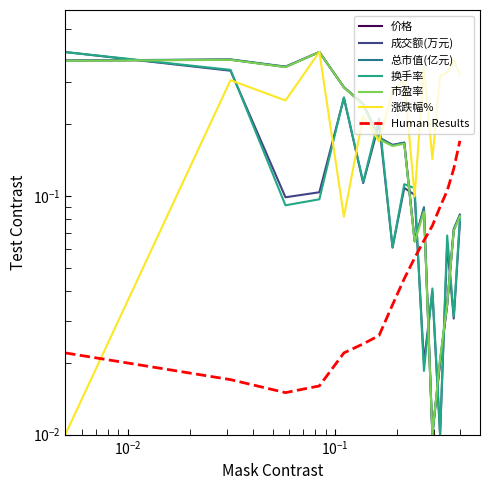

What is the maximum value for 成交额(万元)?

0.4